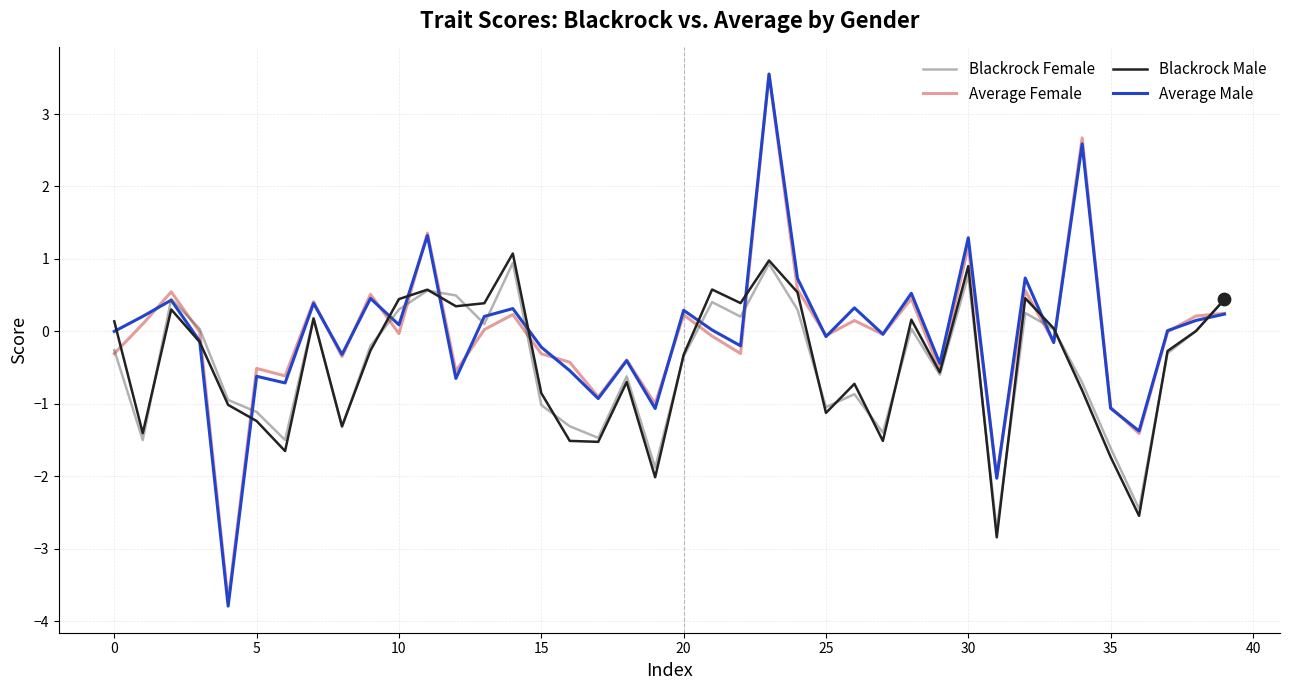

What is the greatest value displayed?

3.6